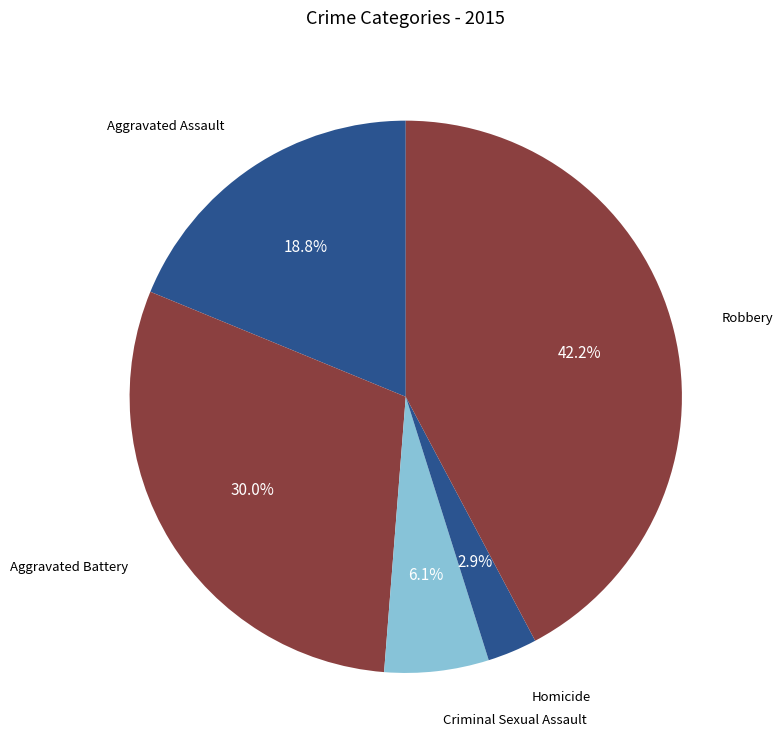

To the nearest percent, what percentage of the pie is Aggravated Battery?

30%